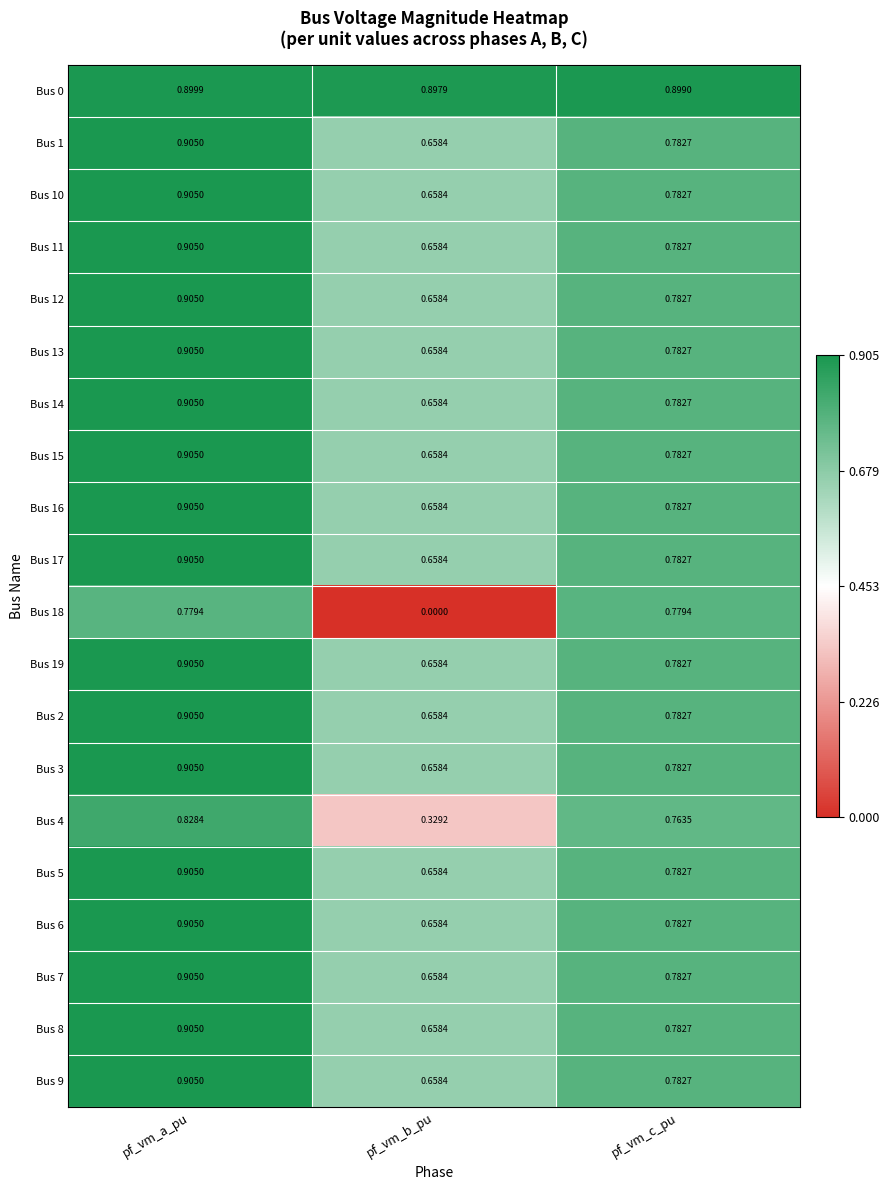

At which label is Bus 3 closest to 0?

pf_vm_b_pu